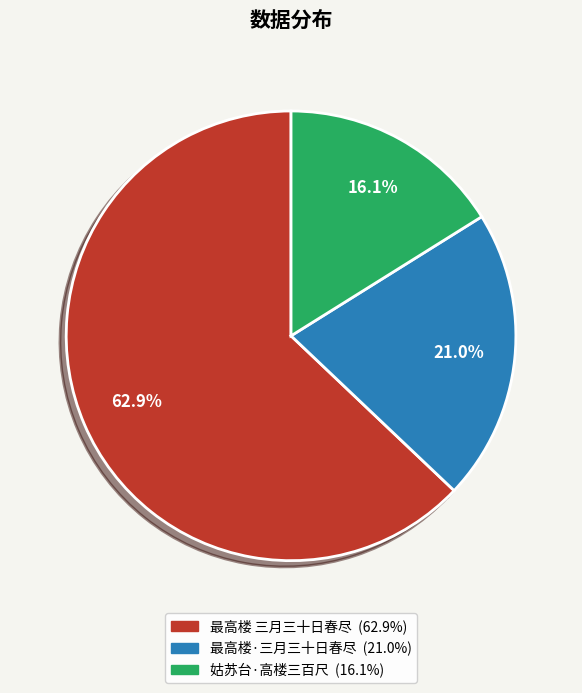

True or false: 姑苏台·高楼三百尺 accounts for 25% of the total.

False